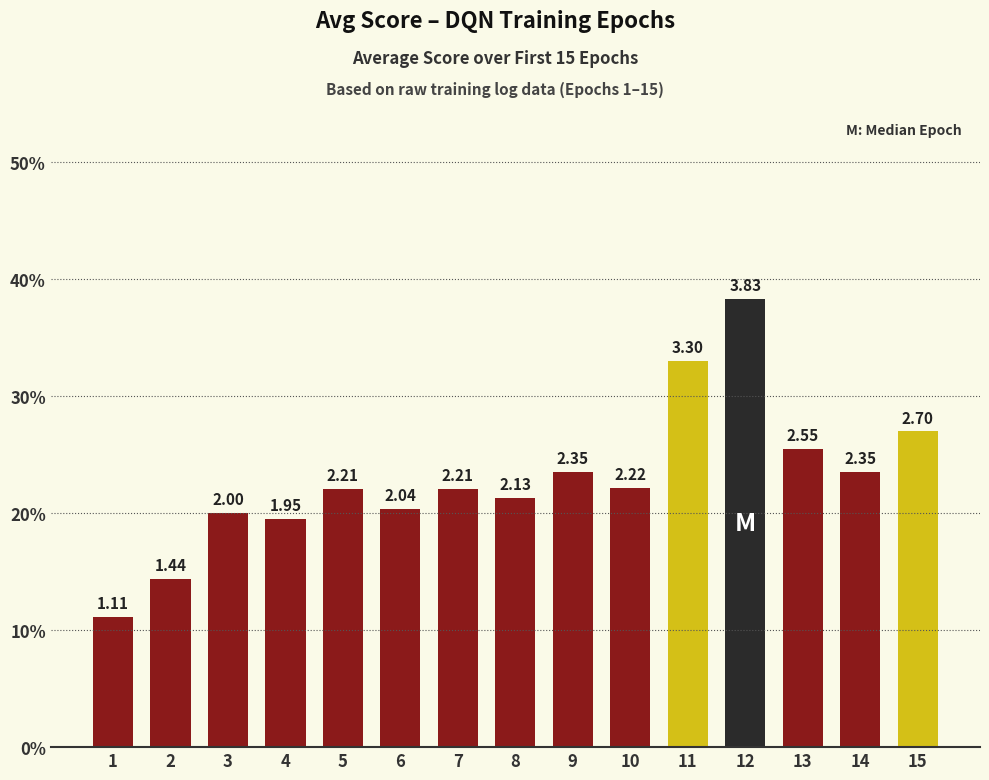

What is the sum of the values at 5 and 8?

4.3